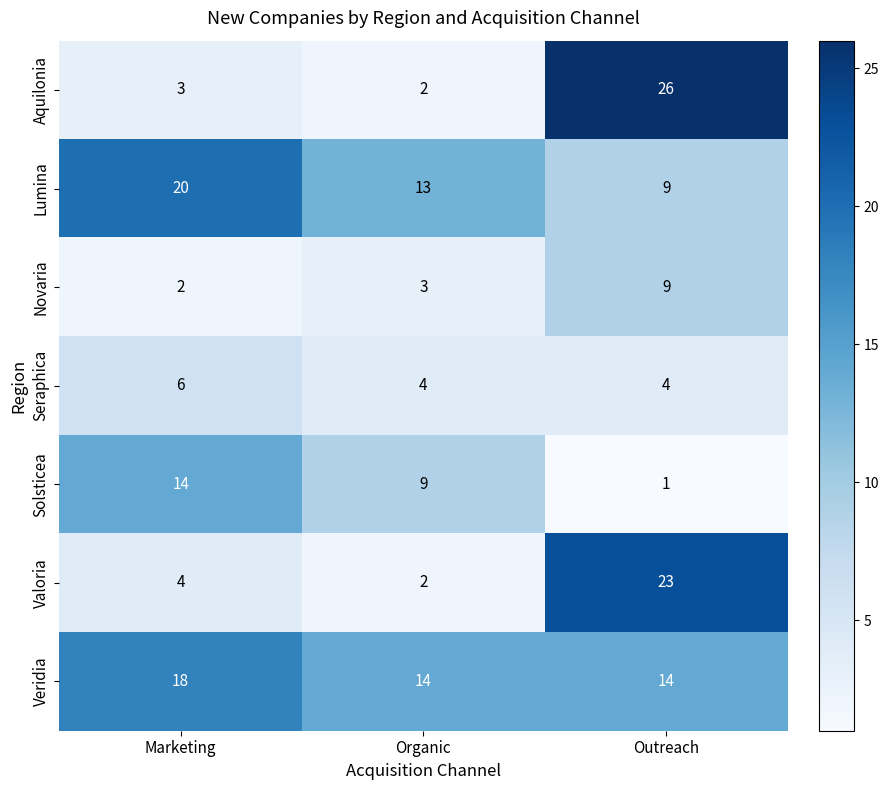

What is the total value across all series at Outreach?

86